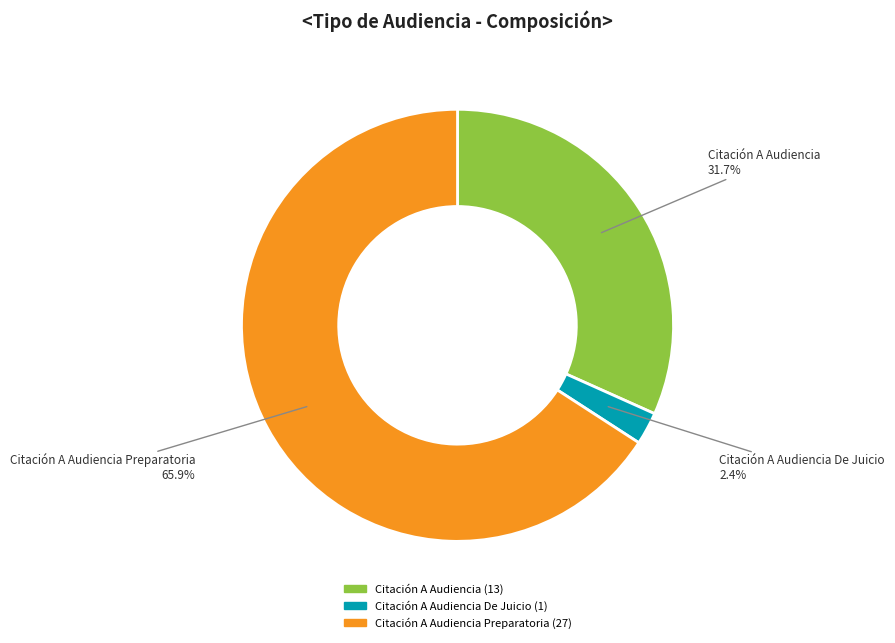

What is the ratio of the value at Citación A Audiencia Preparatoria to the value at Citación A Audiencia De Juicio?

27.0